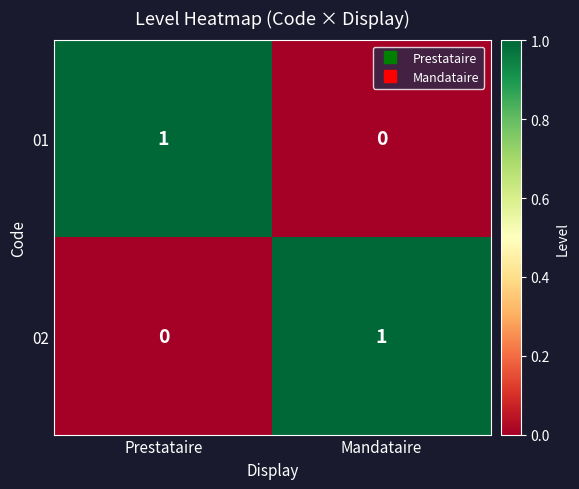

True or false: 01 has a value of 1 at Prestataire.

True